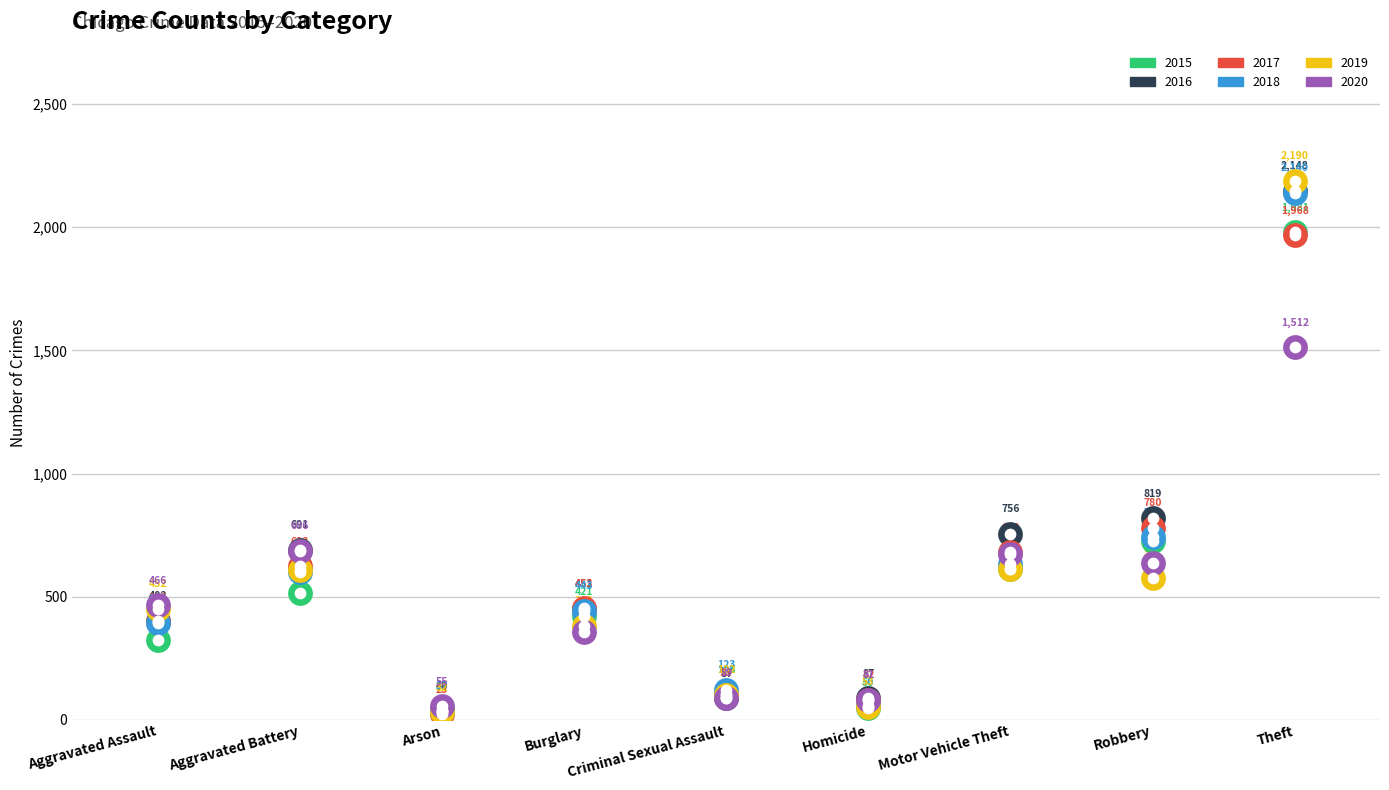

At how many categories does at least one series exceed 976?

1